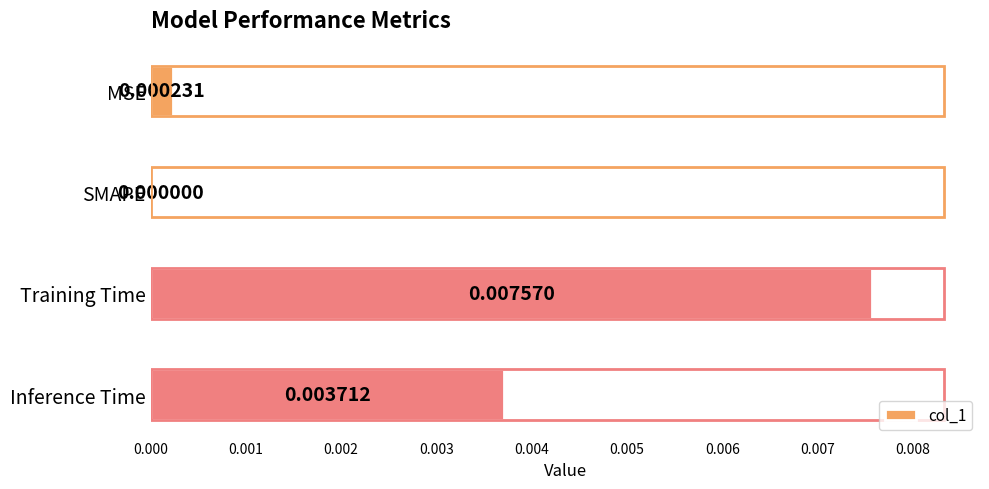

At which label is the value closest to 0?

SMAPE